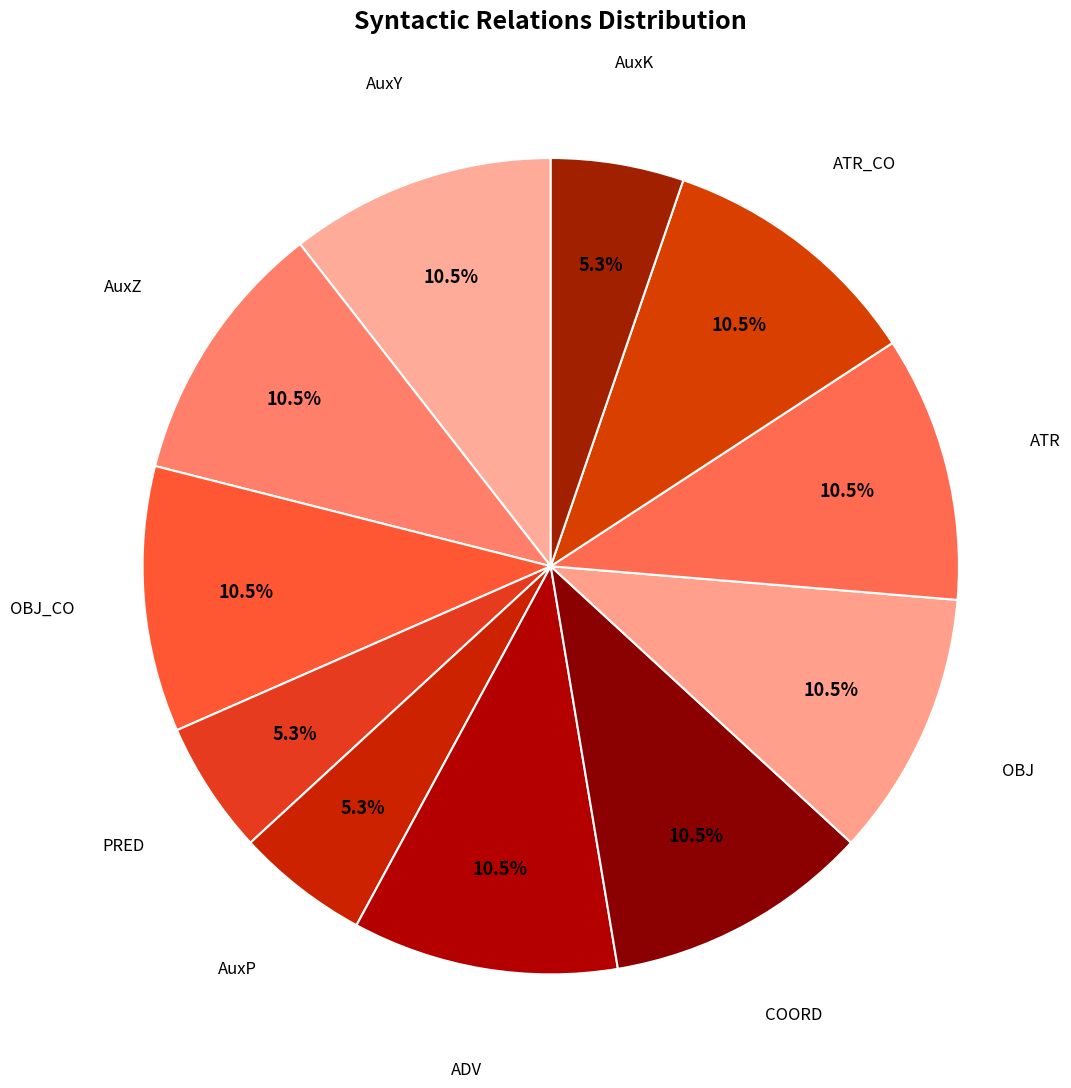

True or false: OBJ accounts for 1% of the total.

False